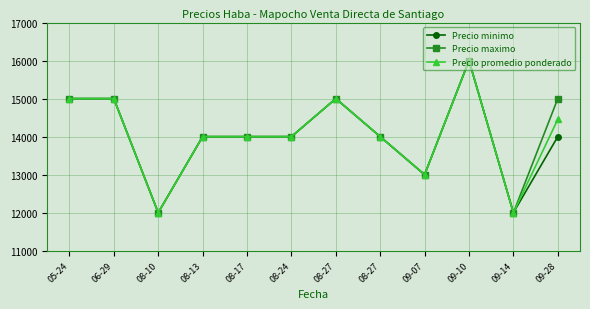

Where is the first local minimum for Precio promedio ponderado?

08-10